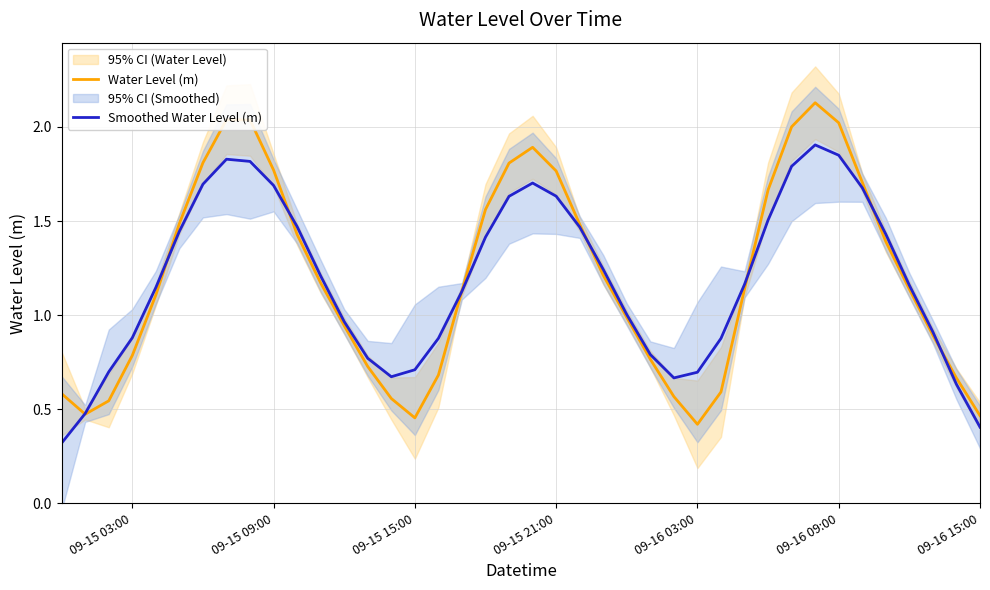

The value of Water Level (m) at 09-16 15:00 is 0.1. True or false?

False